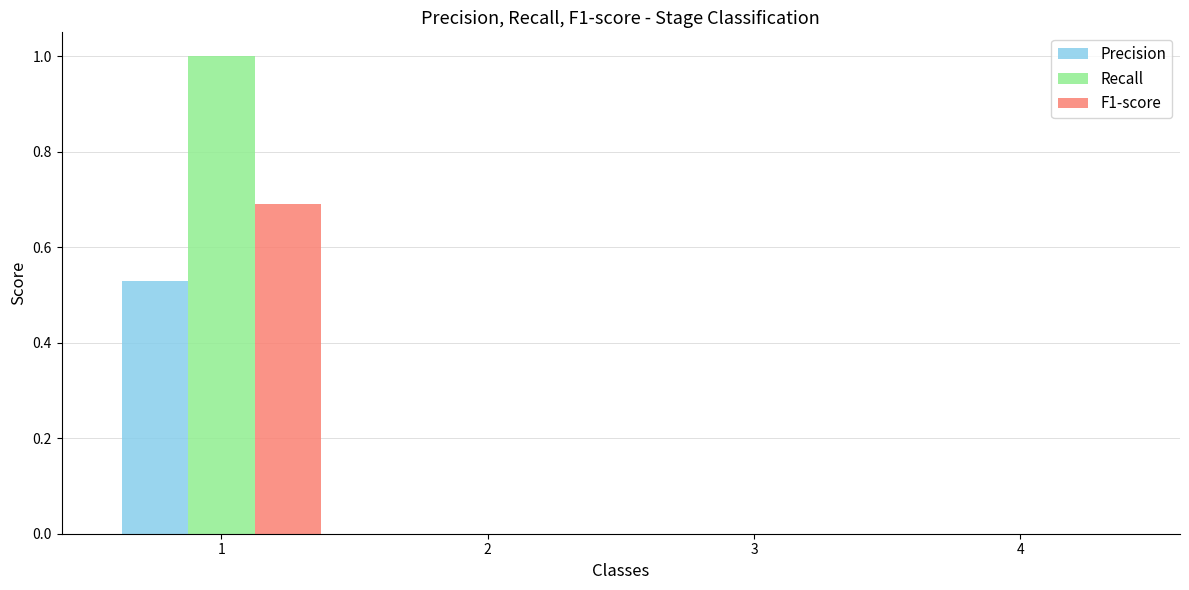

How many groups of bars are there?

4